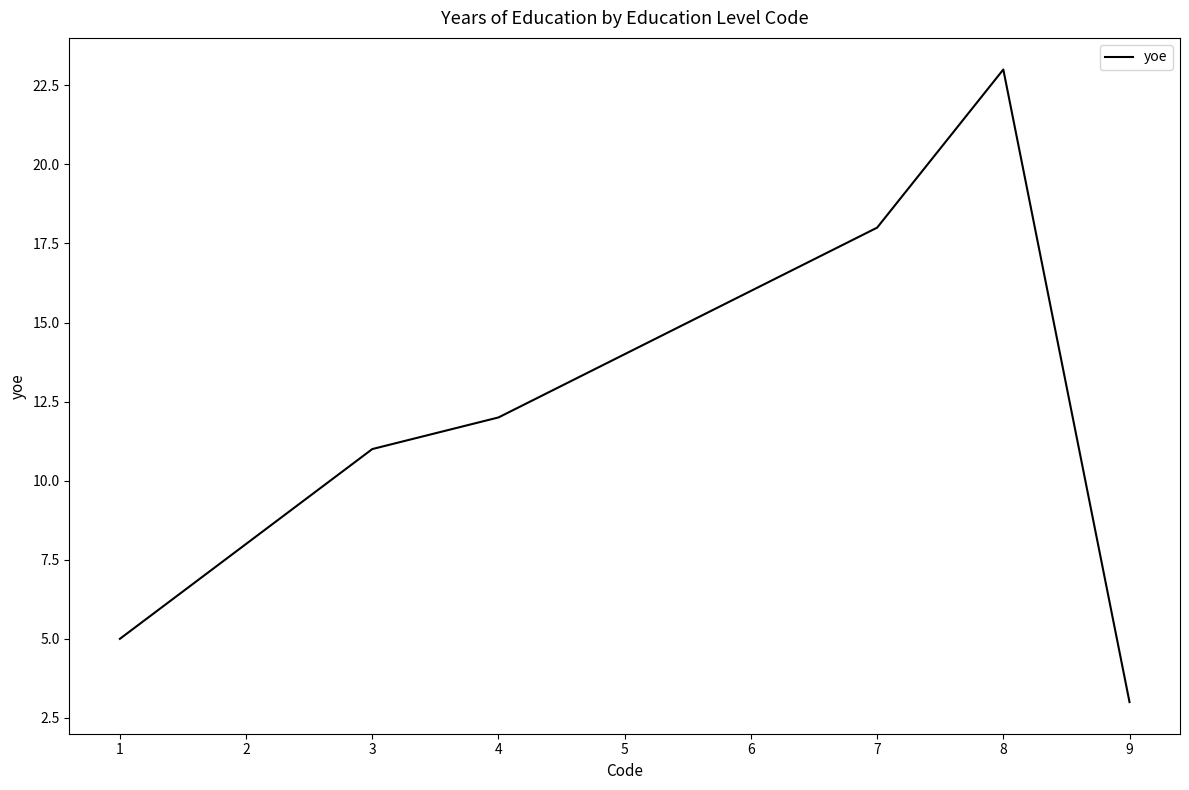

The chart shows a value of 3 at 9. True or false?

True